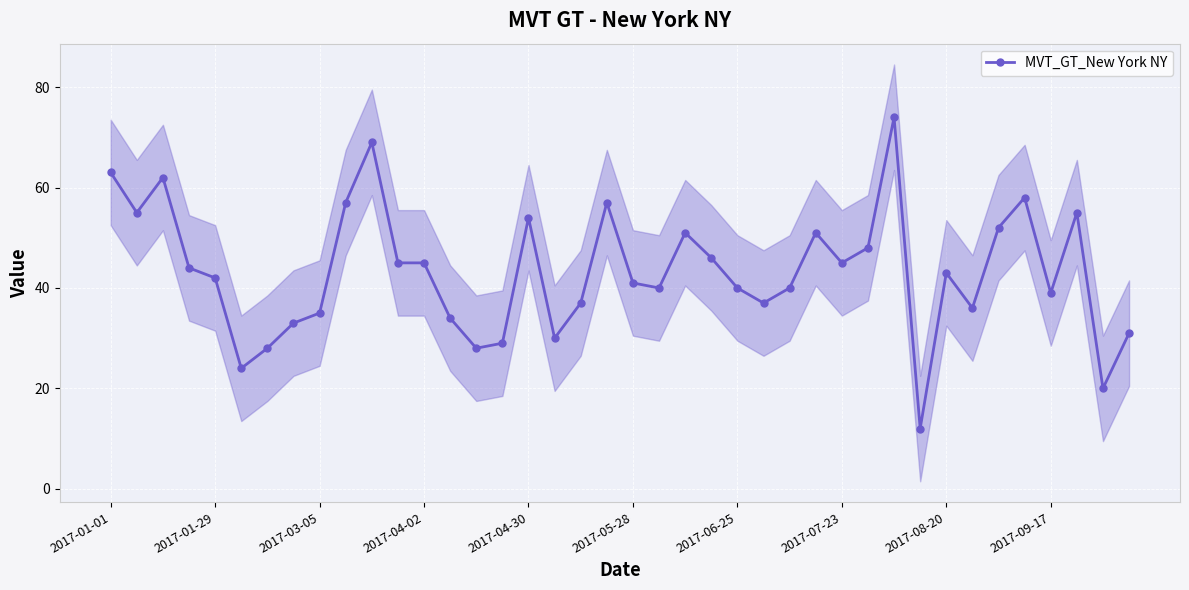

True or false: MVT_GT_New York NY has more than 2 points higher than both neighbors.

True